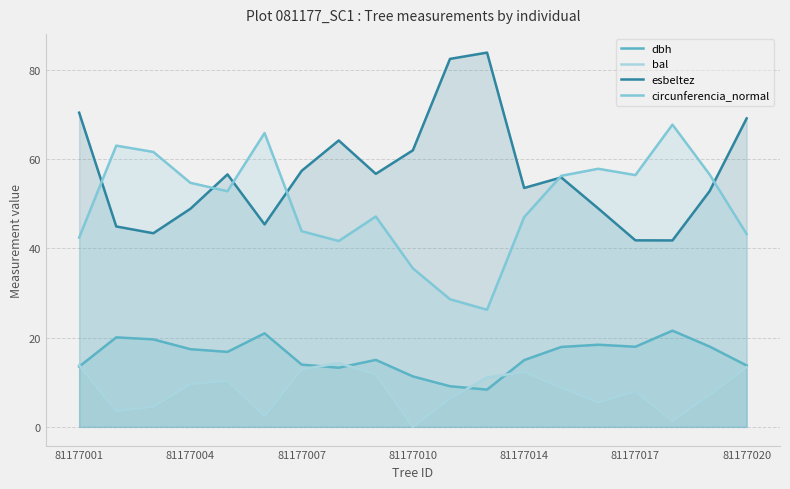

Is it true that bal equals 8.0 at 81177017?

True